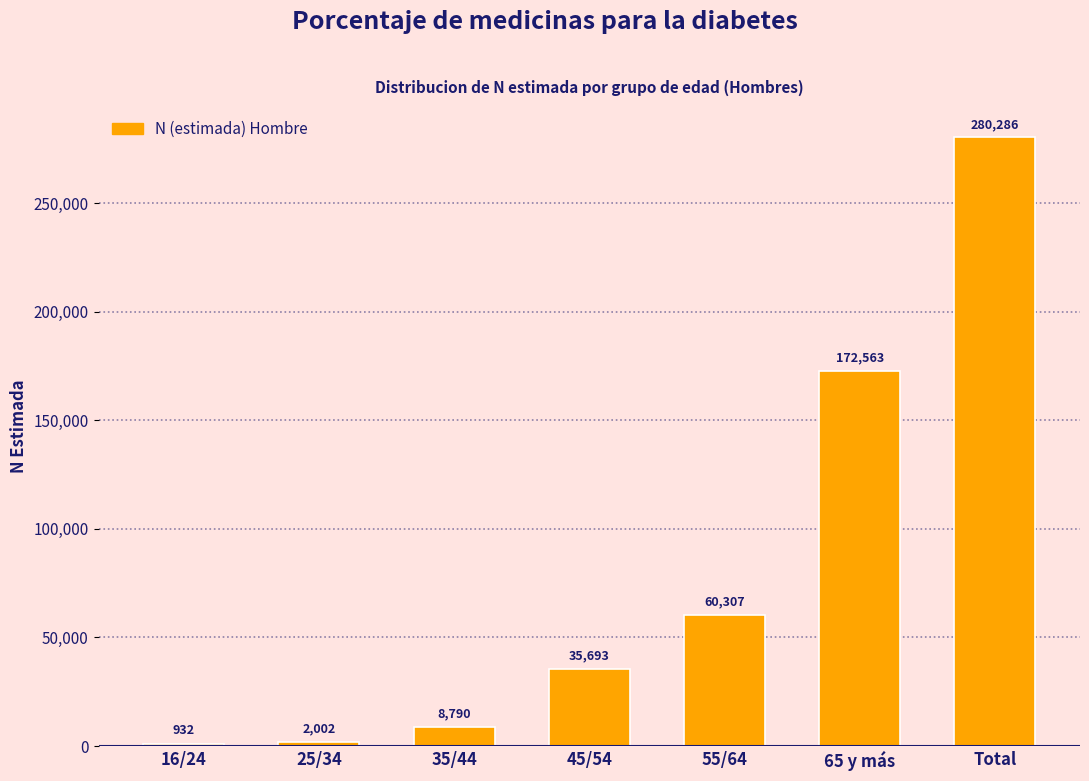

Reading left to right, list all the values displayed in this chart.

16/24=932	25/34=2002	35/44=8790	45/54=35693	55/64=60307	65 y más=172563	Total=280286